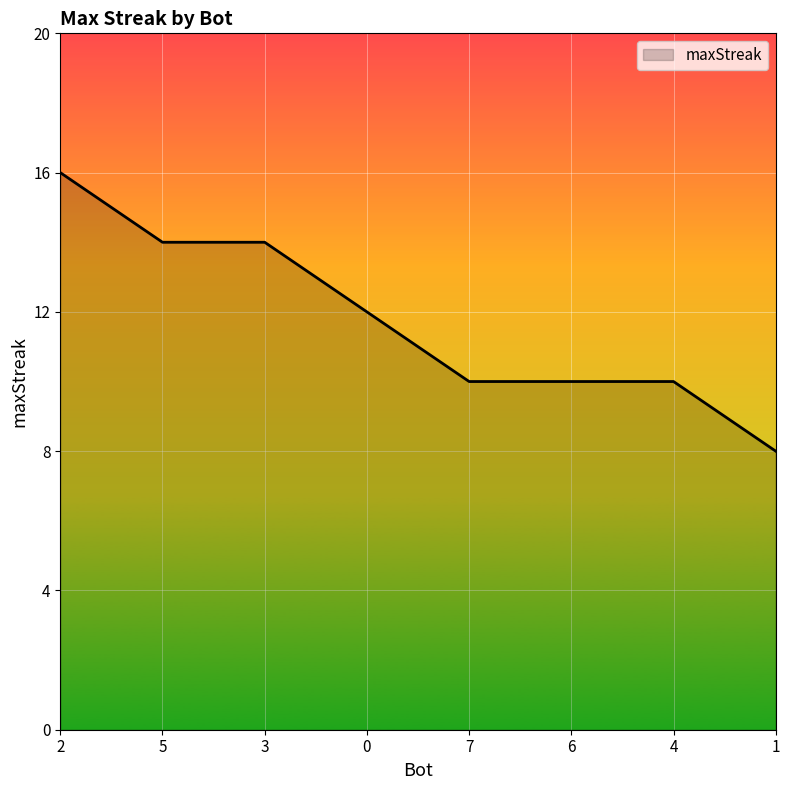

What is the ratio of the value at 2 to the value at 3?

1.1